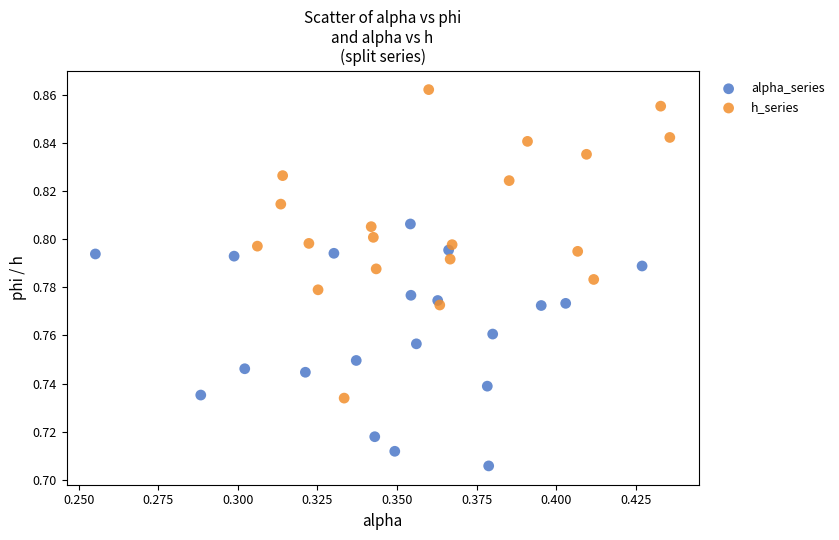

Which series has the widest spread of Y values?

h_series